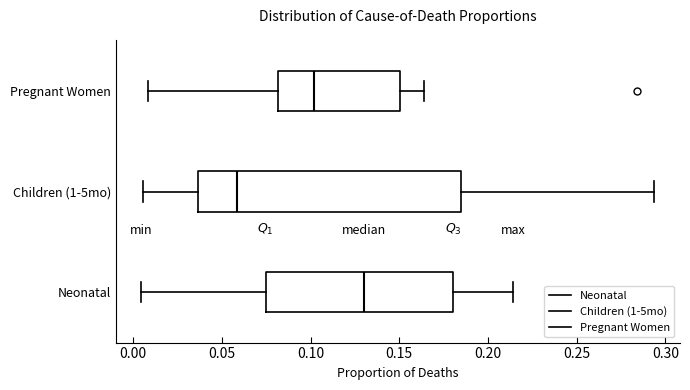

Reading bottom to top, read every box against the x-axis: the position of its median line, the range the box covers, and the ends of its whiskers. The values are not printed on the chart, so give them approximately, as read against the axis.

Neonatal: median 0.130, box 0.075 to 0.180, whiskers 0.005 to 0.215
Children (1-5mo): median 0.060, box 0.035 to 0.185, whiskers 0.005 to 0.295
Pregnant Women: median 0.100, box 0.080 to 0.150, whiskers 0.010 to 0.165